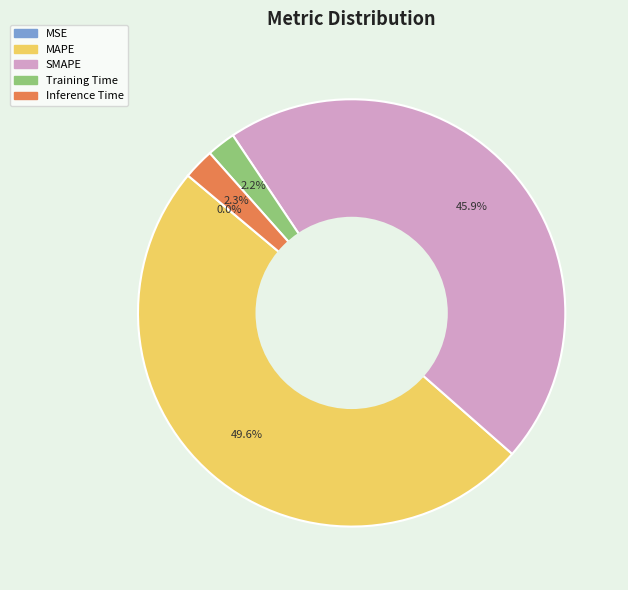

To the nearest percent, what is the combined percentage of Training Time and SMAPE?

48%